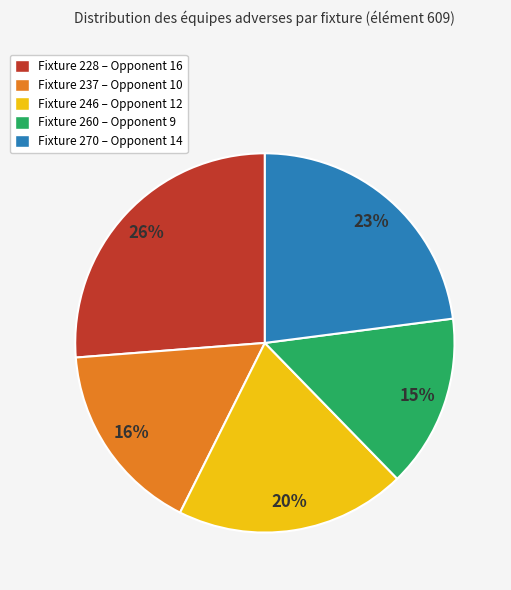

Between Fixture 237 – Opponent 10 and Fixture 246 – Opponent 12, which is larger?

Fixture 246 – Opponent 12